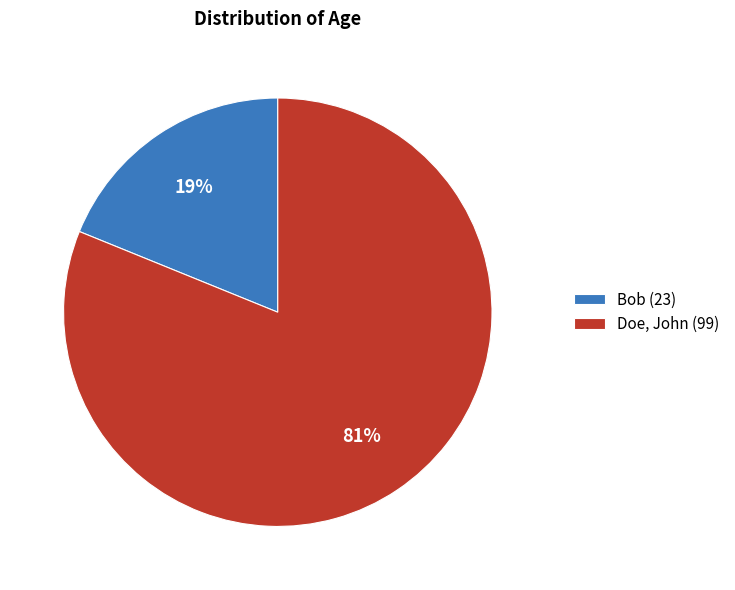

How many segments does this pie chart have?

2